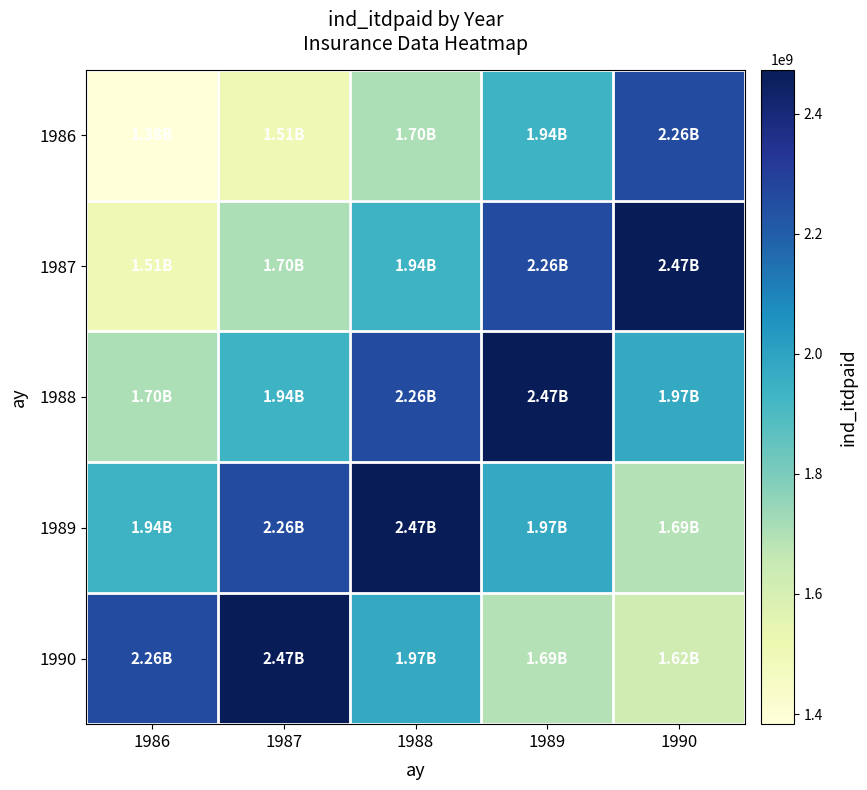

What is the difference between the highest and lowest values at 1986?

873998478